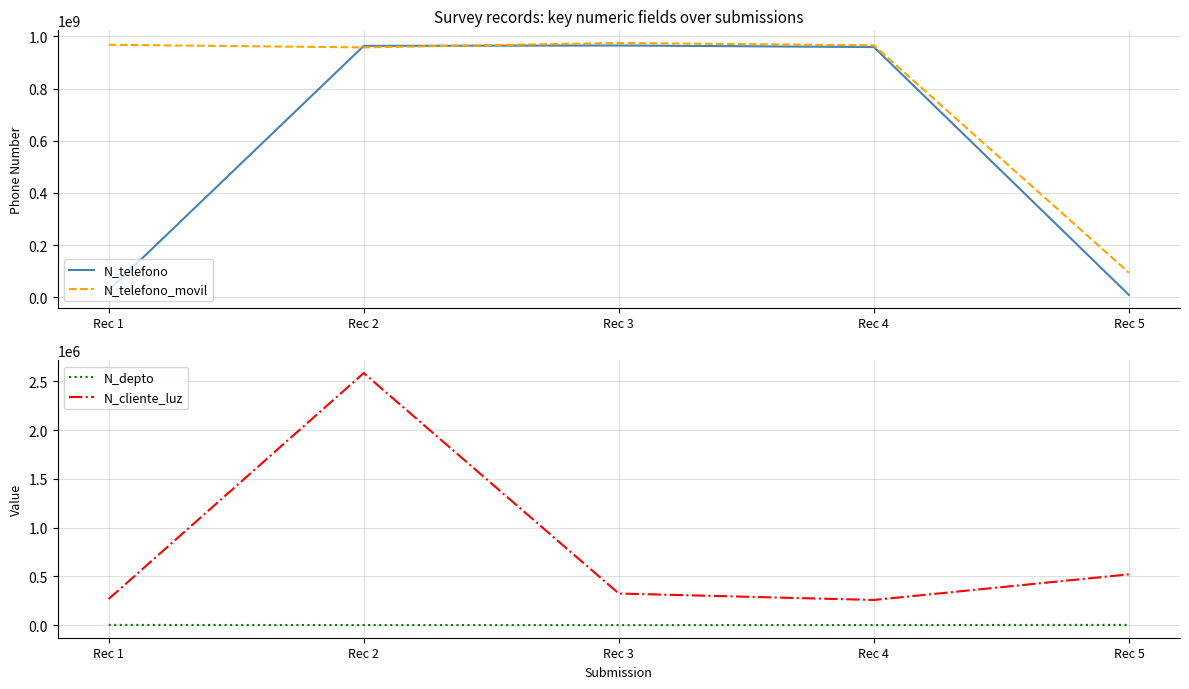

Reading left to right, transcribe all the data shown in this chart.

N_telefono: Rec 1=26782635	Rec 2=963258714	Rec 3=964782014	Rec 4=958714336	Rec 5=9456798
N_telefono_movil: Rec 1=967500475	Rec 2=957412235	Rec 3=974523233	Rec 4=965423133	Rec 5=94564654
N_depto: Rec 1=2608	Rec 2=1508	Rec 3=630	Rec 4=1523	Rec 5=2800
N_cliente_luz: Rec 1=268734	Rec 2=2586314	Rec 3=324732	Rec 4=258663	Rec 5=521566